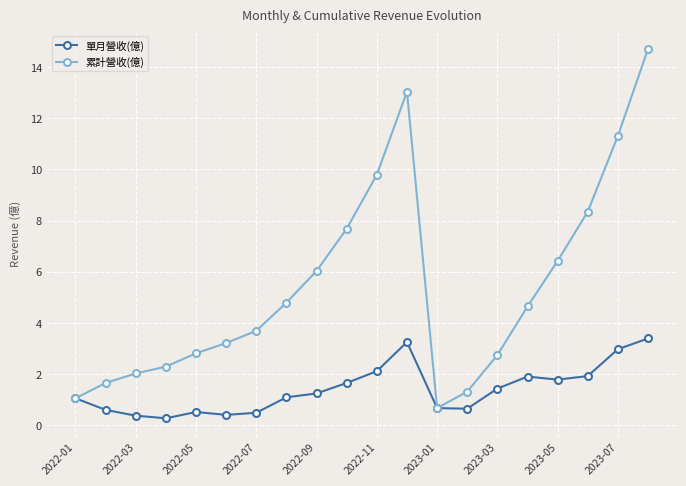

What is the value of the 累計營收(億) point at the 19th from the left?

11.3